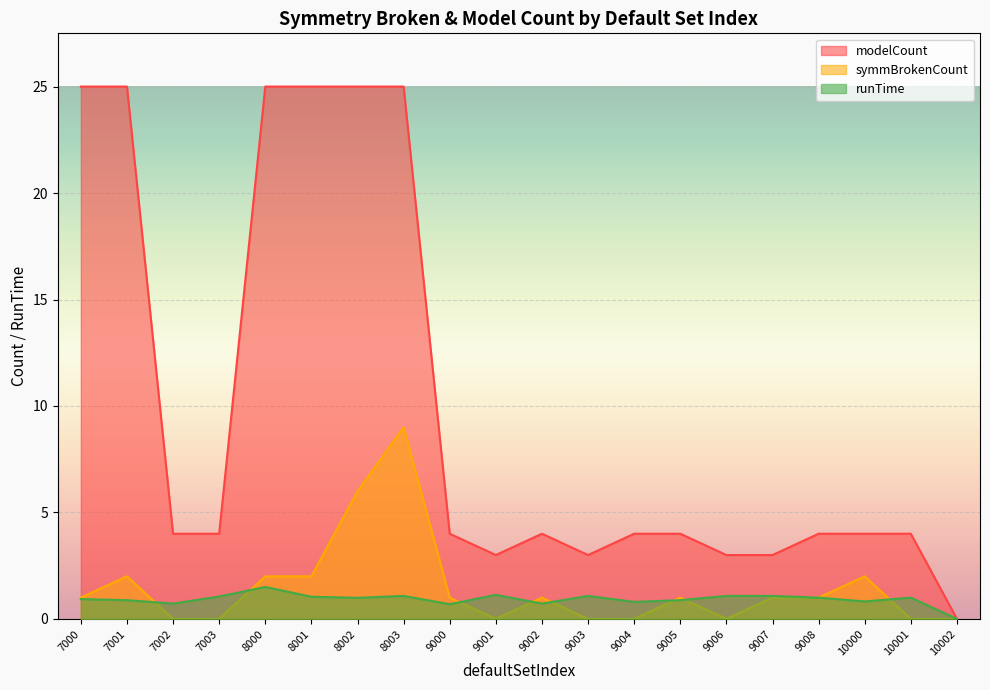

At which category is the sum across all series the highest?

8003